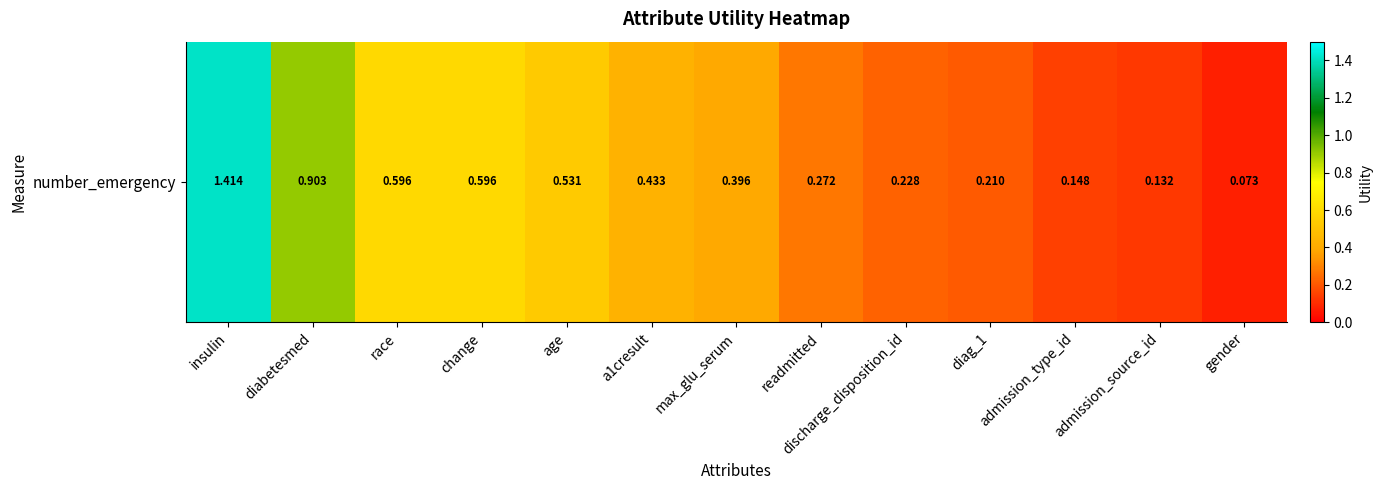

True or false: the data shows 0.9 at diabetesmed.

True